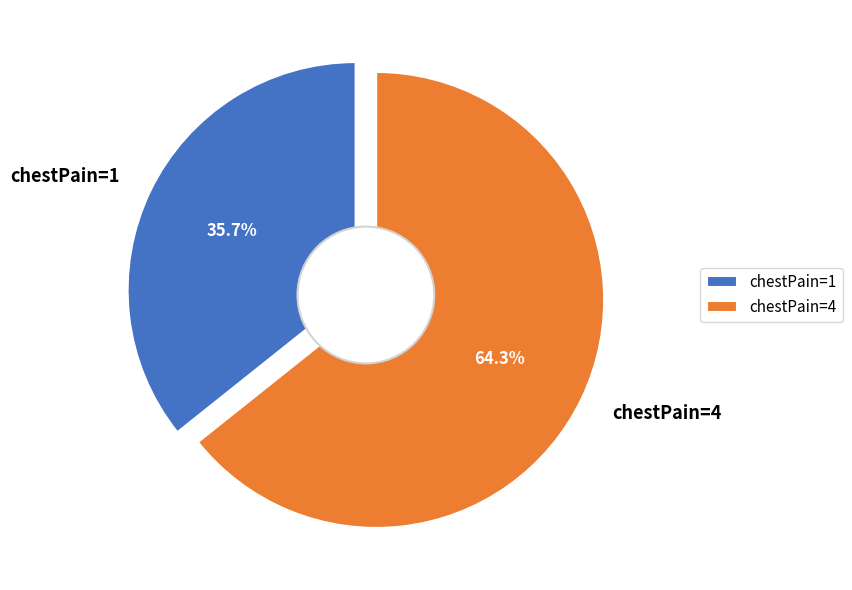

What portion of the pie excludes chestPain=1?

64.3%